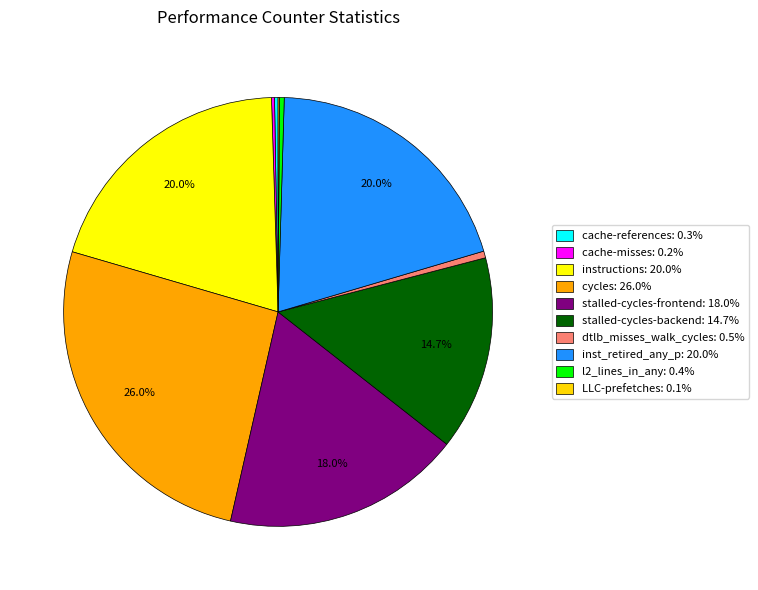

Which category has the biggest portion of the pie?

cycles